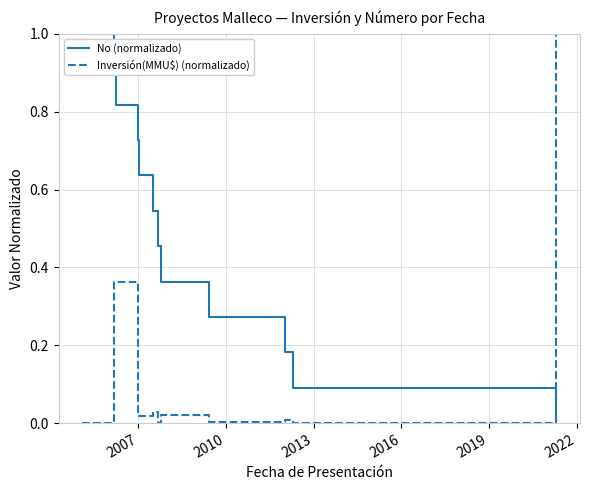

What is the difference between the maximum and minimum values in the Inversión(MMU$) (normalizado) series?

1.0